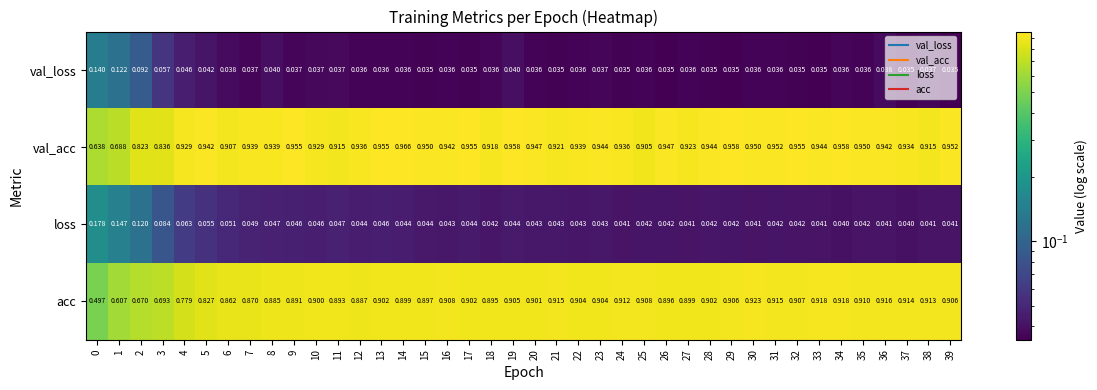

Rank the series at 38 from lowest to highest value.

val_loss, loss, acc, val_acc